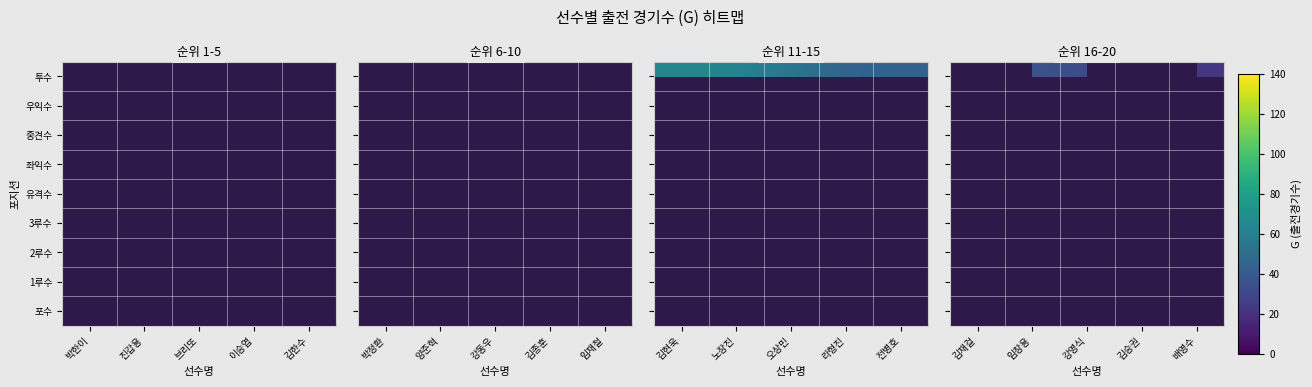

List the series in order of their peak value, lowest first.

포수, 1루수, 2루수, 3루수, 유격수, 좌익수, 중견수, 우익수, 투수